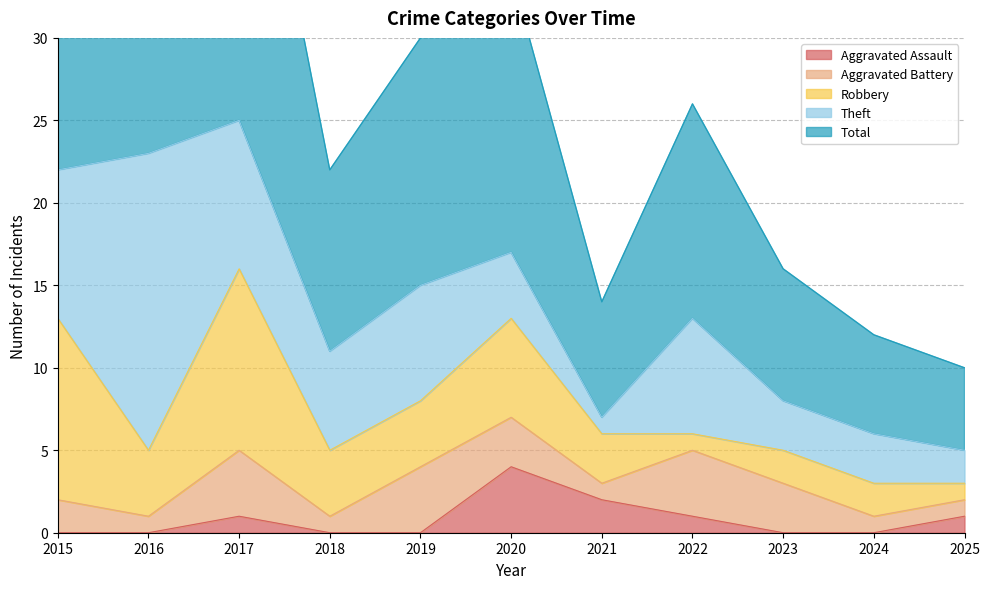

What is the difference between the maximum and minimum values in the Theft series?

17